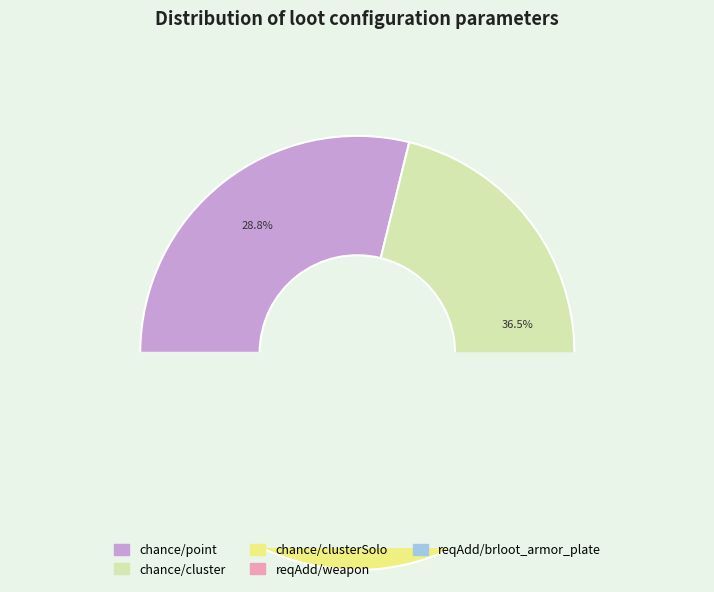

How many segments does this pie chart have?

5